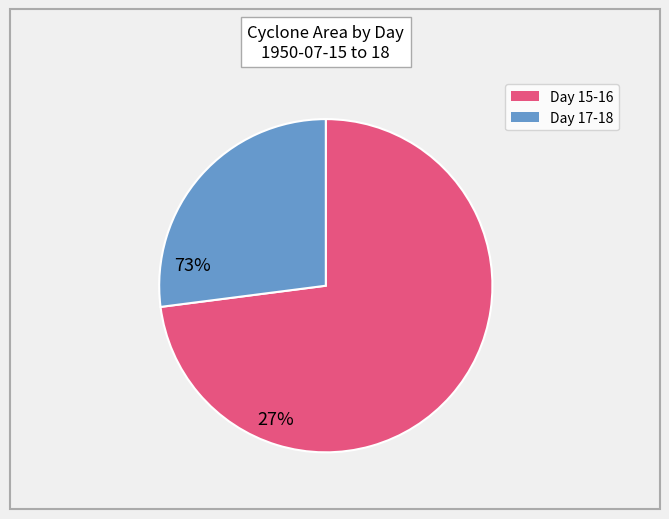

Is it true that Day 17-18 is 27% of the pie?

True